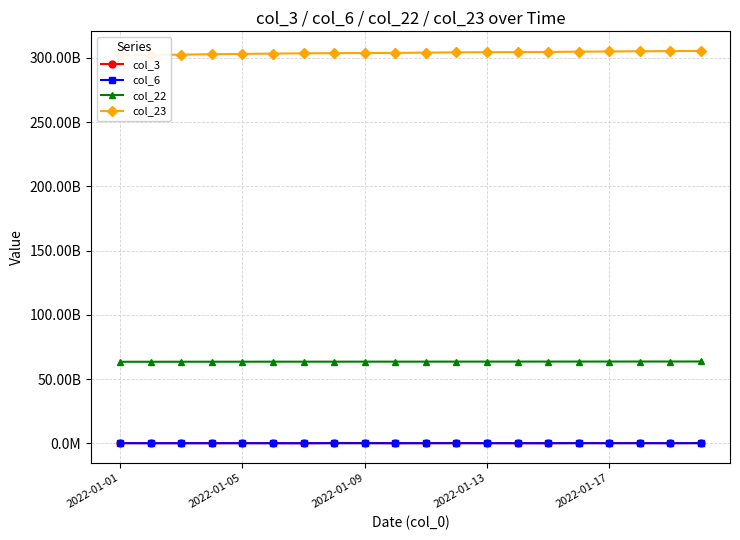

Which category has the lowest value in the col_6 series?

2022-01-01